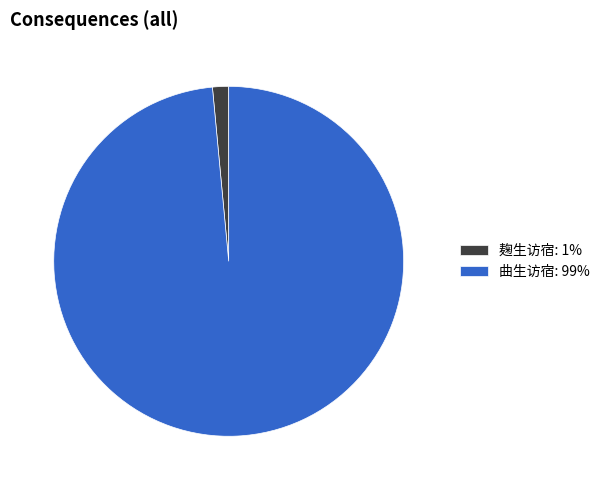

How many slices are in this pie chart?

2